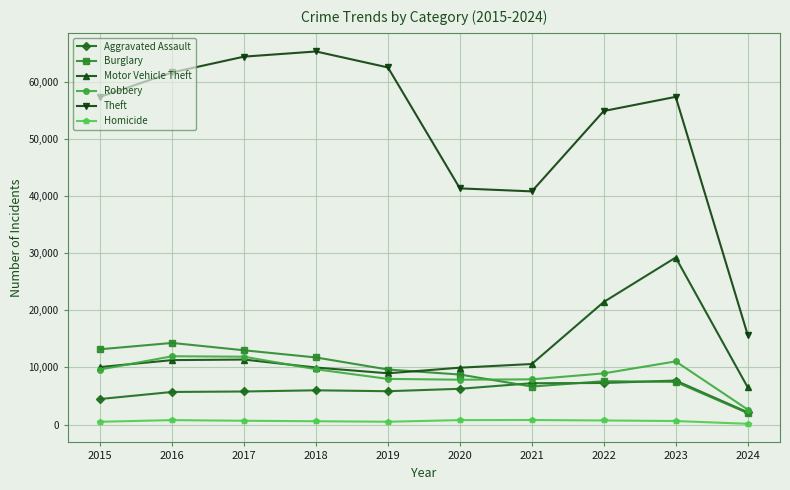

What is the difference between the highest and lowest values at 2019?

61995